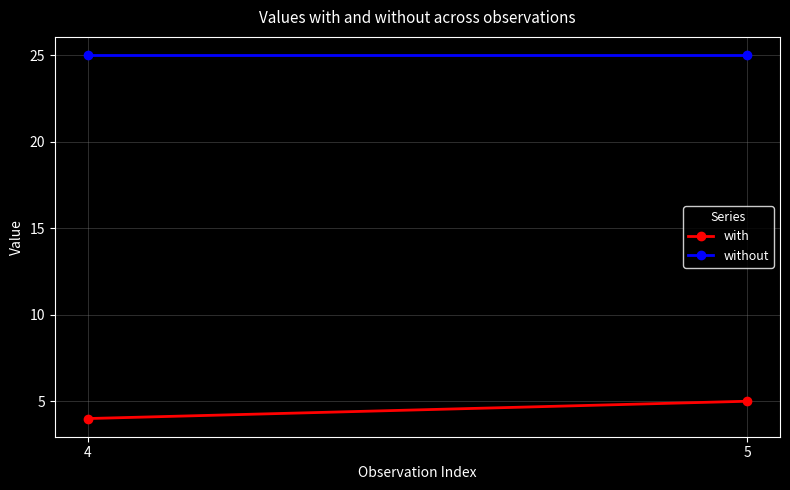

Where is with nearest to the value 4?

4